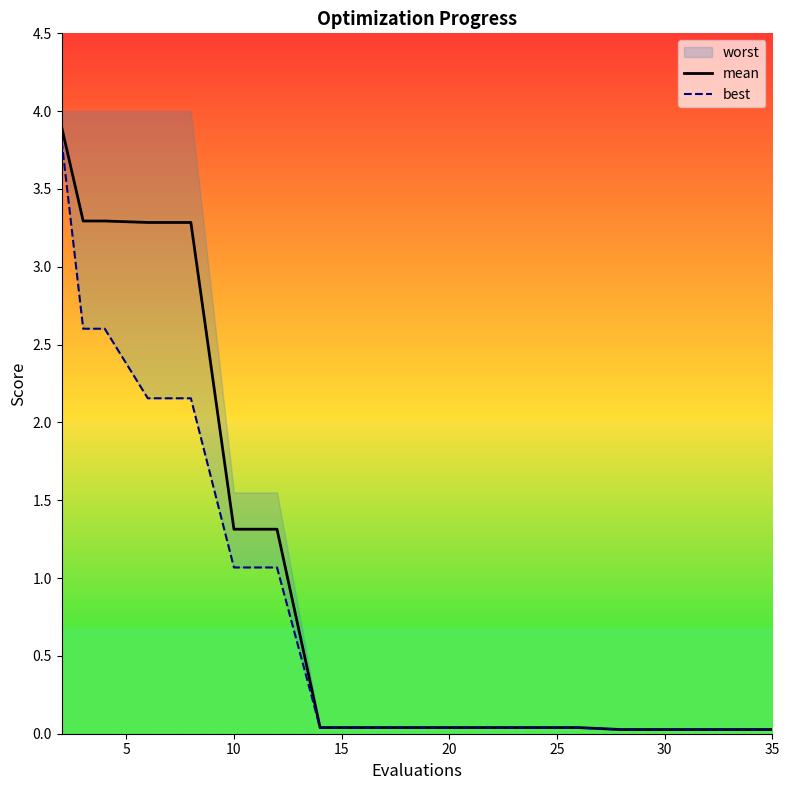

True or false: mean has a value of 0.0 at 30.

True